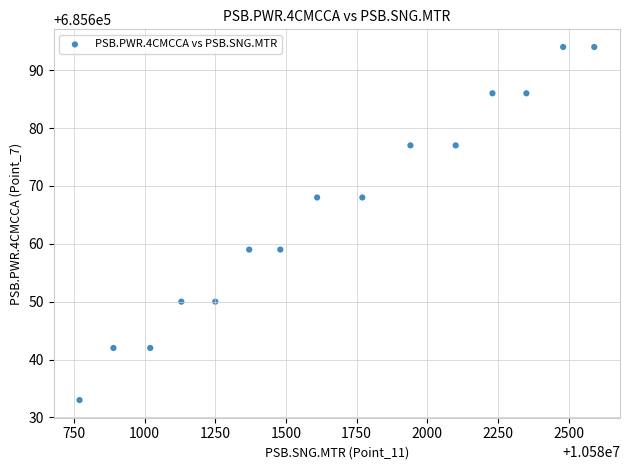

What is the range of X values (max minus min)?

1820